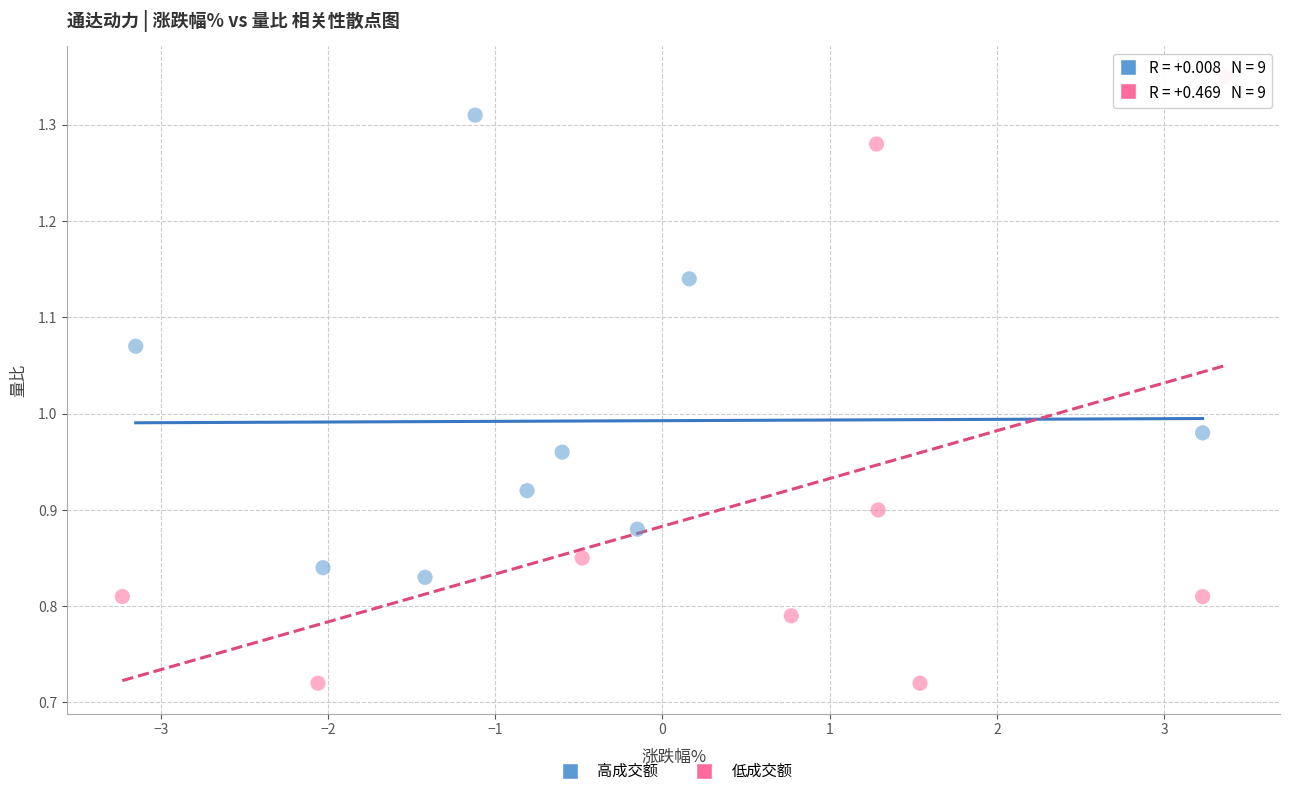

Which series reaches the minimum Y coordinate?

低成交额